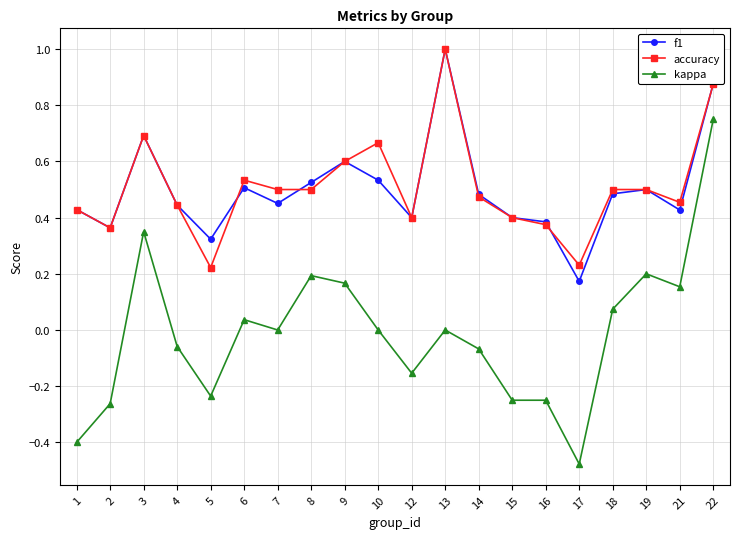

The value of kappa at 10 is 0.0. True or false?

True